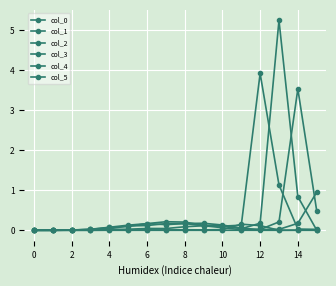

Which series has the largest total across all categories?

col_2